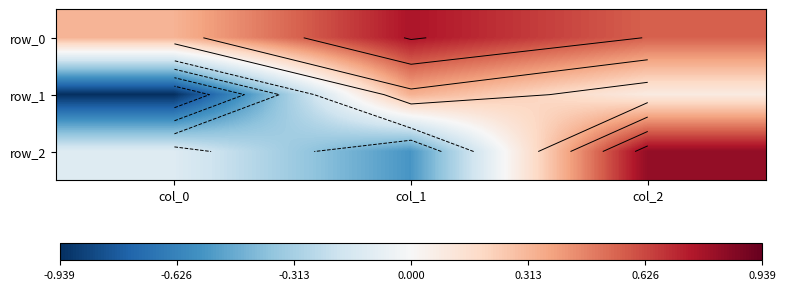

Which category has the lowest value across all series?

col_0